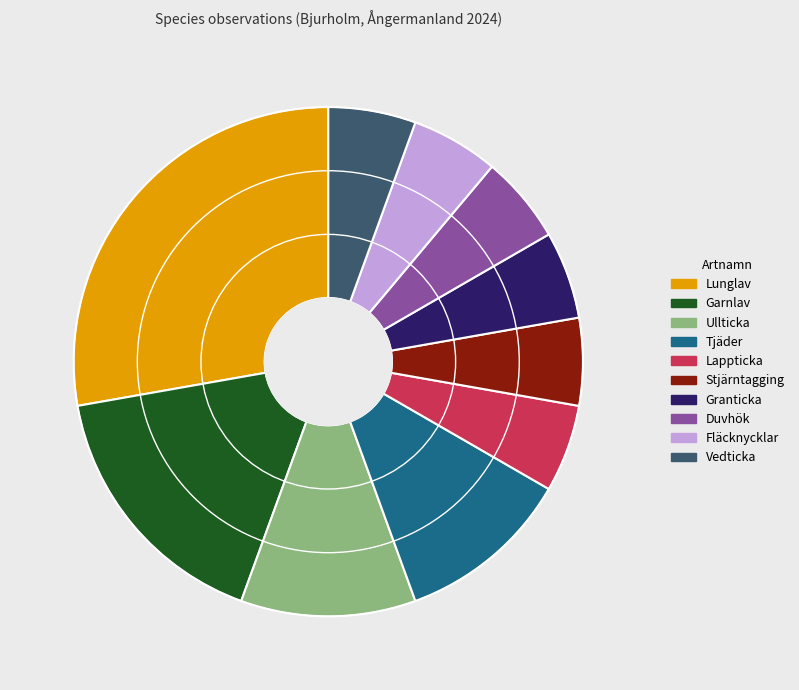

True or false: Tjäder accounts for 11% of the total.

True